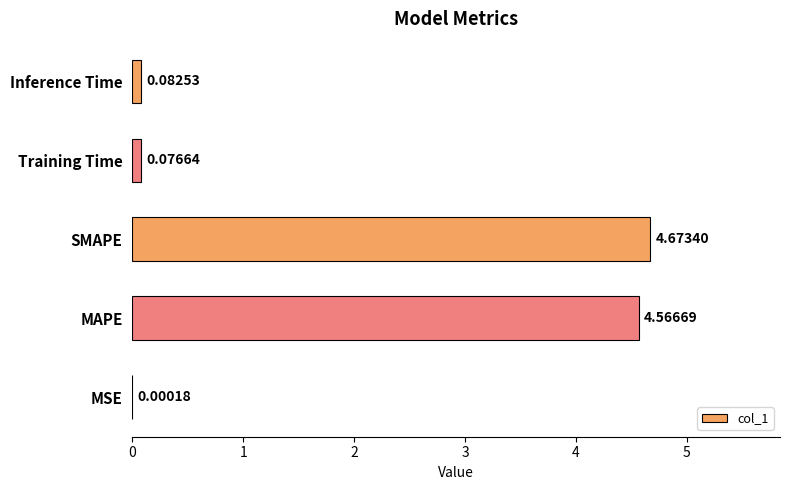

Which has a higher value, MAPE or MSE?

MAPE